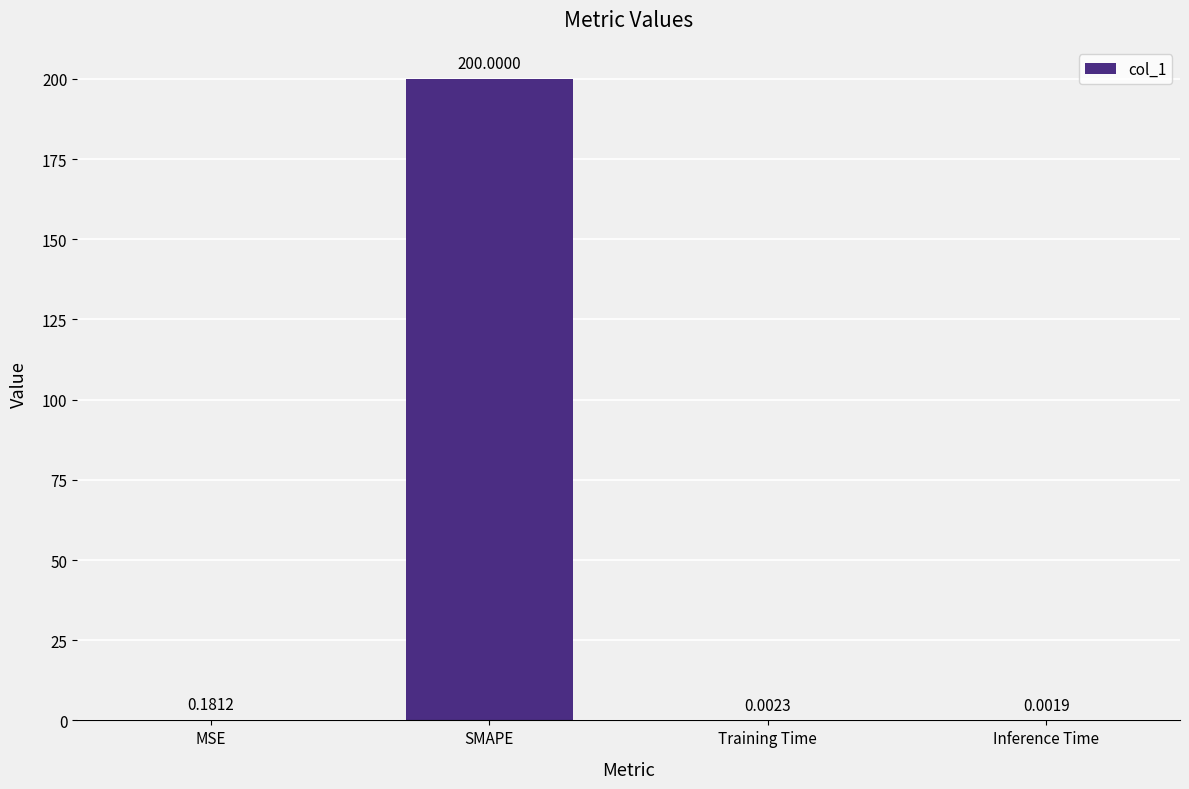

At which category does the chart reach its peak across all series?

SMAPE